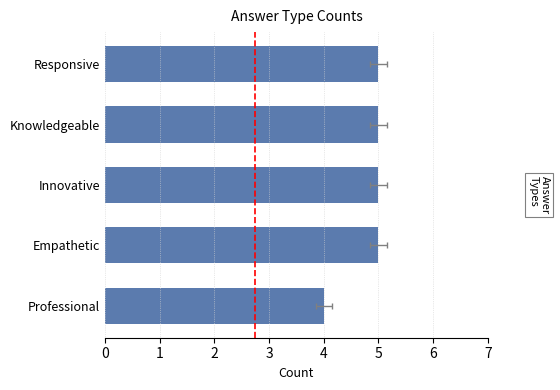

True or false: the data shows 4 at Professional.

True